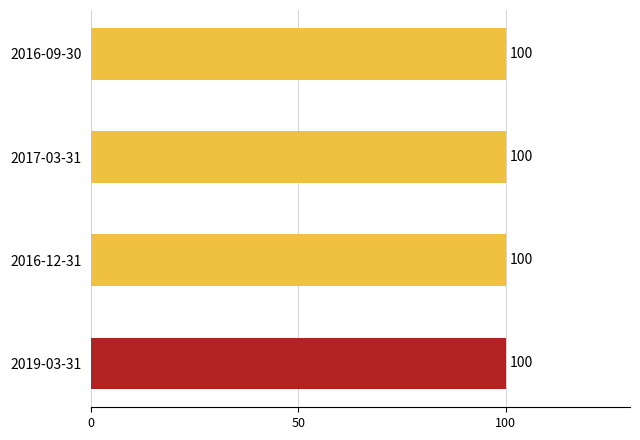

Does the chart contain any negative values?

No